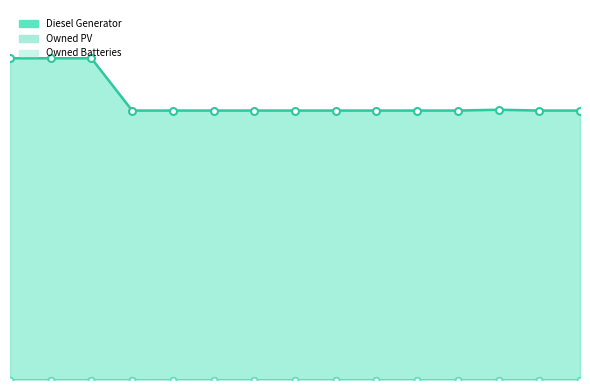

What is the maximum value shown in the chart?

400.0